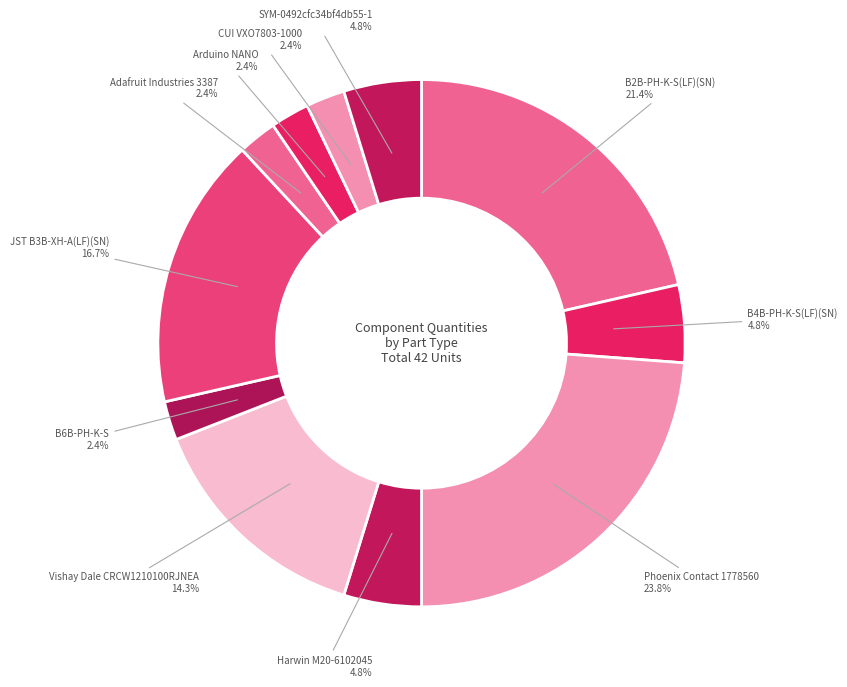

Approximately how many times larger is the value at CUI VXO7803-1000 compared to Adafruit Industries 3387?

1.0